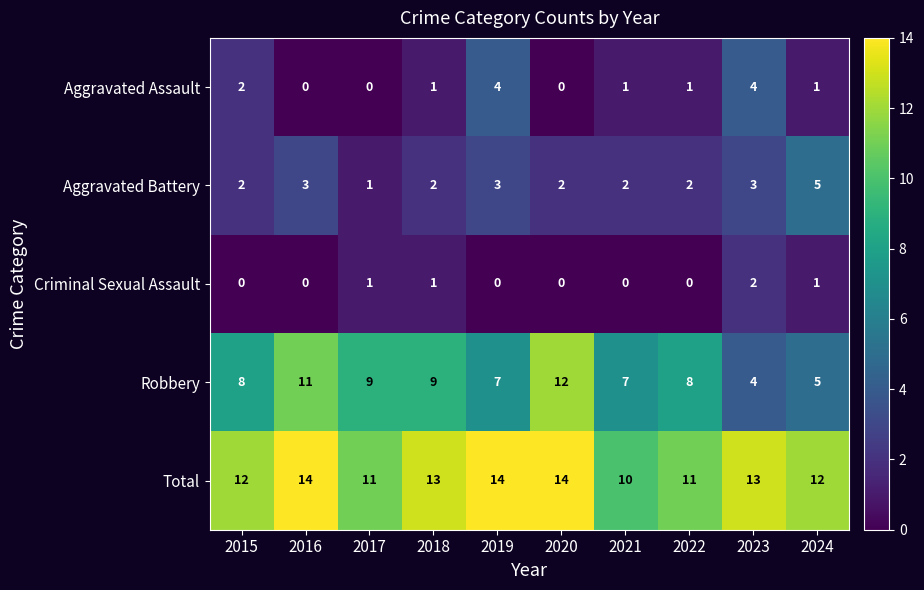

The Total series shows 21 at 2016. True or false?

False